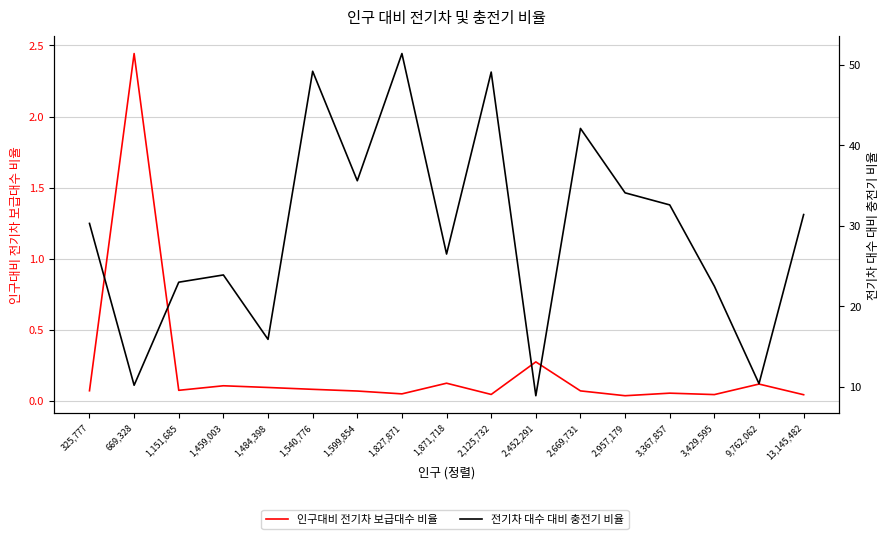

How many lines are shown in the chart?

2